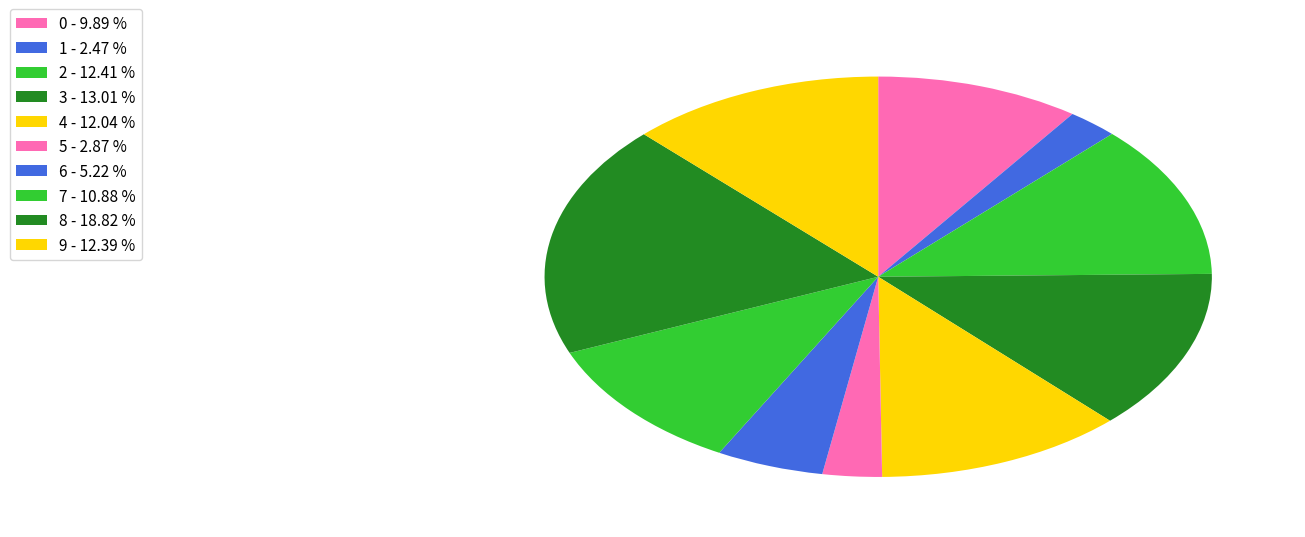

Is it true that 8 is 5% of the pie?

False